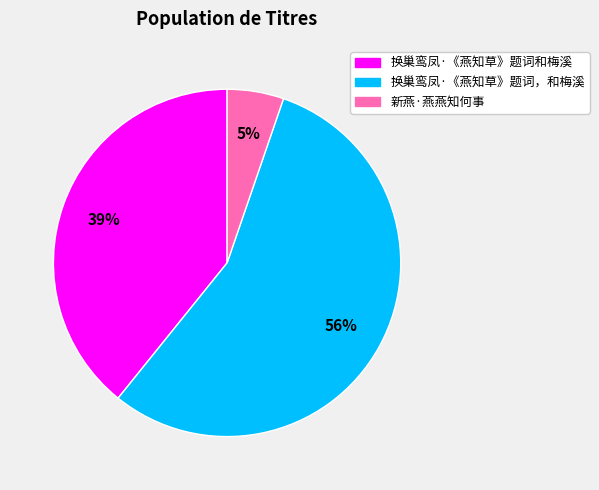

True or false: 新燕·燕燕知何事 accounts for 1% of the total.

False